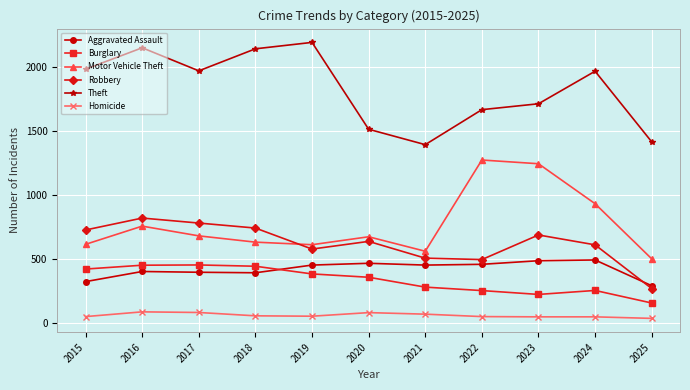

Which series changed the most between 2021 and 2025?

Robbery